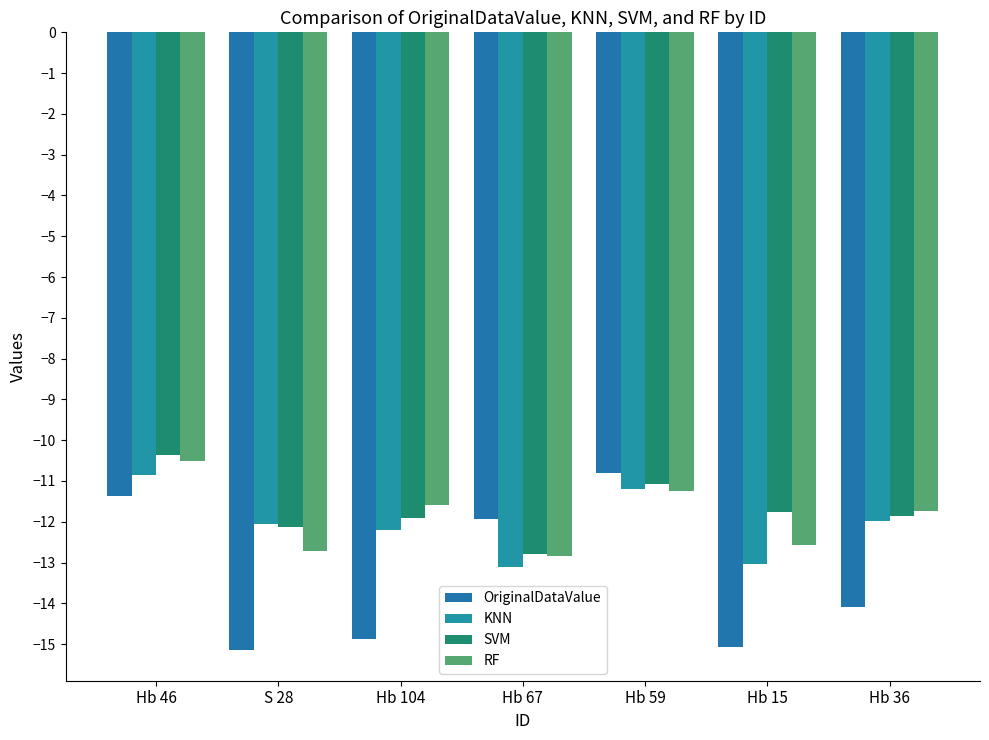

How many data points does each series have?

7